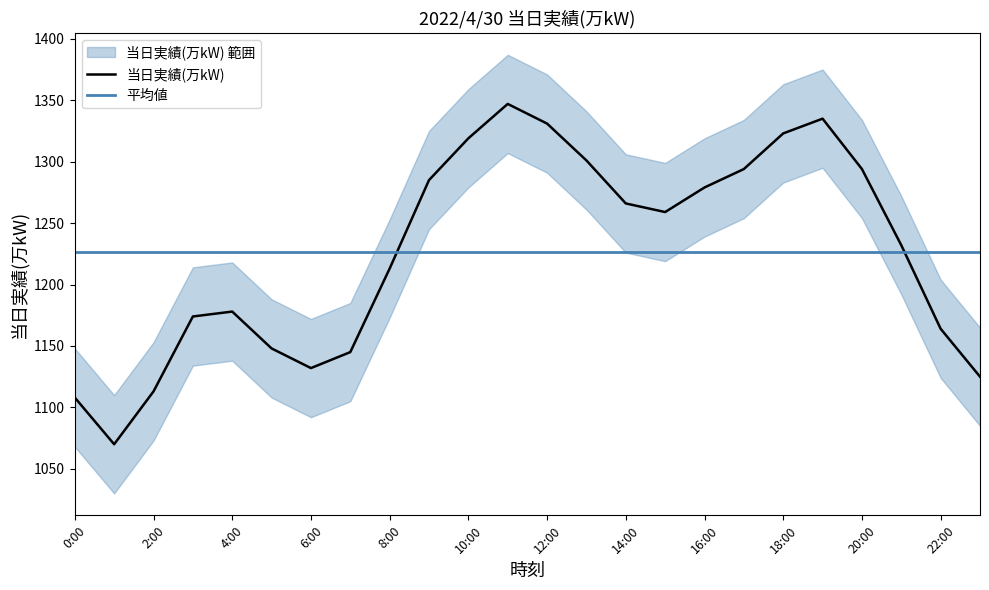

Rank the categories by value from highest to lowest.

11:00, 19:00, 12:00, 18:00, 10:00, 13:00, 17:00, 20:00, 9:00, 16:00, 14:00, 15:00, 21:00, 8:00, 4:00, 3:00, 22:00, 5:00, 7:00, 6:00, 23:00, 2:00, 0:00, 1:00